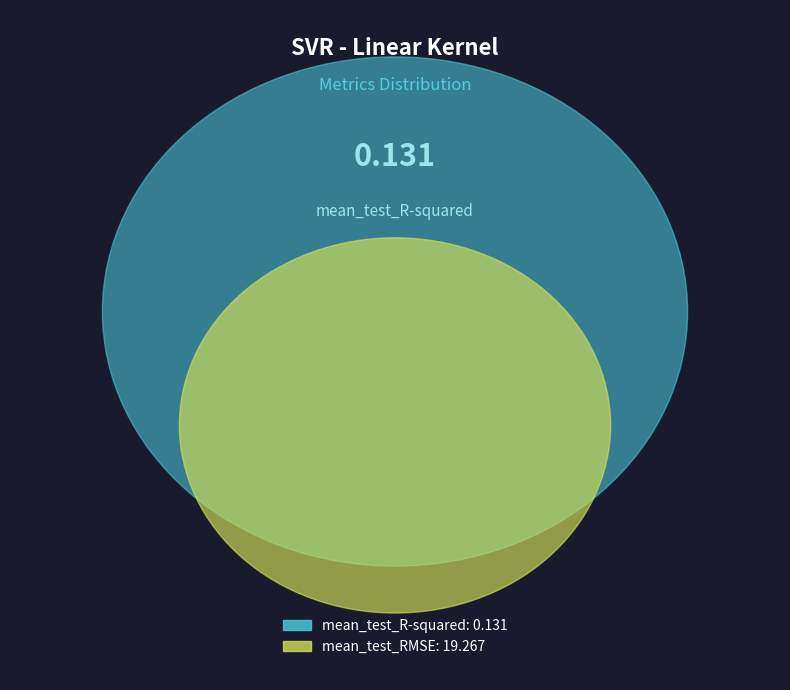

To the nearest percent, what is the difference between the mean_test_R-squared and mean_test_RMSE slice percentages?

99%